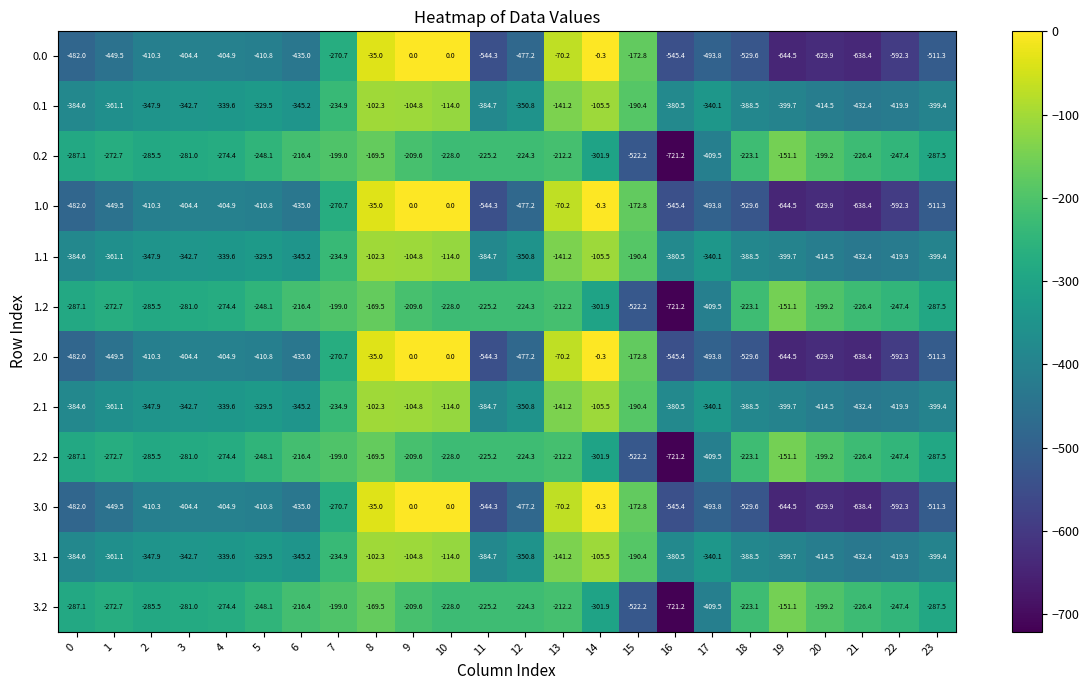

At which label does 3.2 first exceed -228?

6